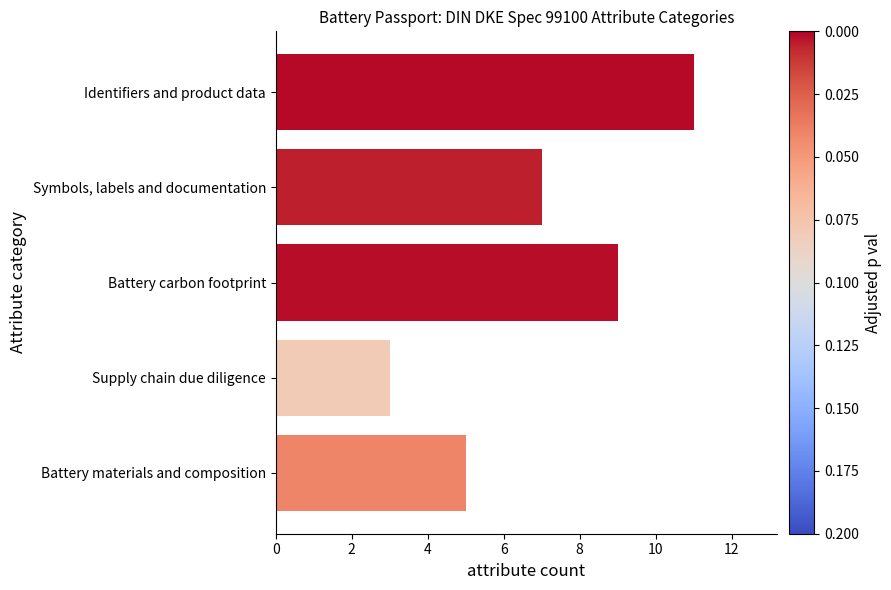

How many bars are there in total?

5